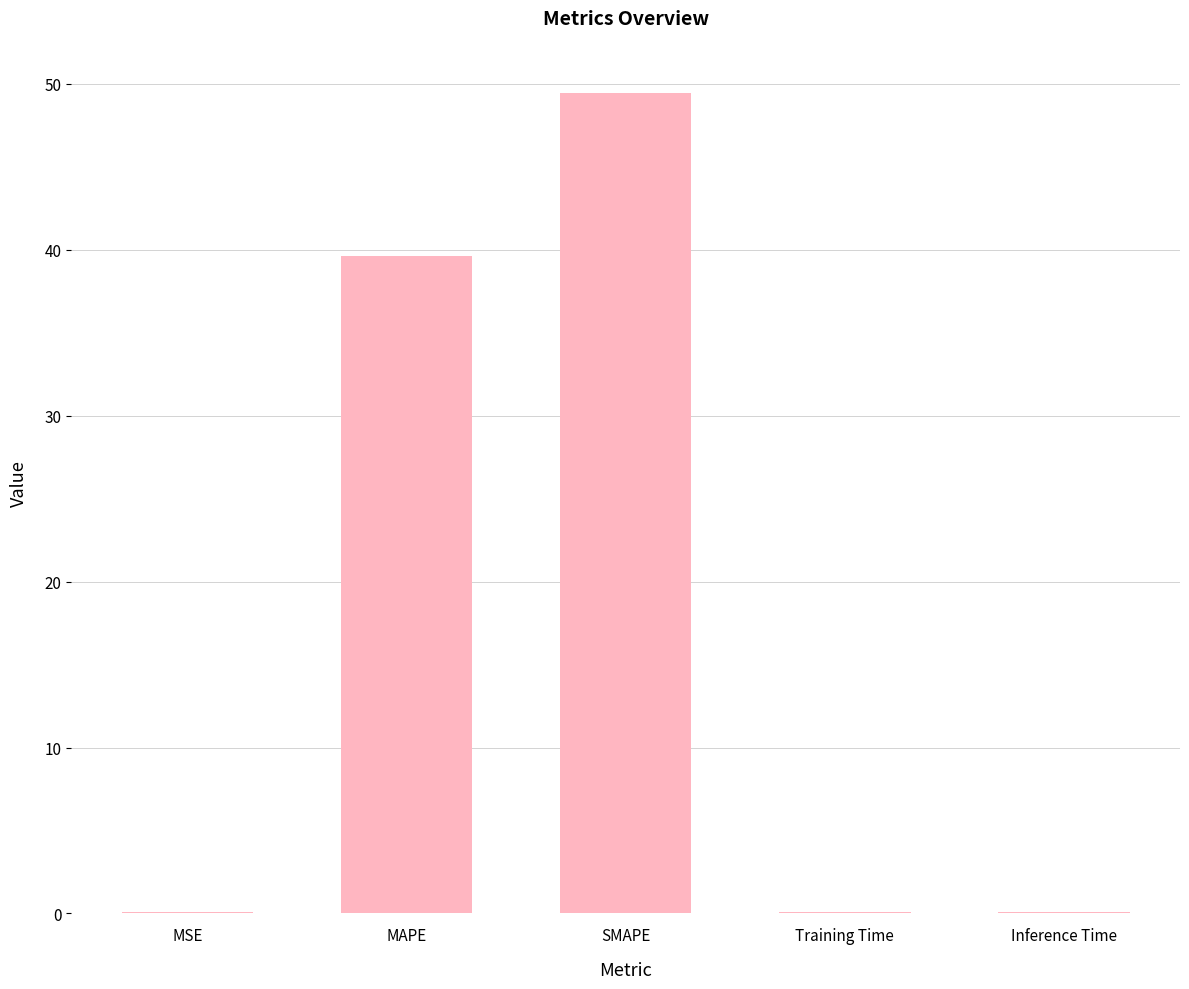

Are the bars horizontal?

No